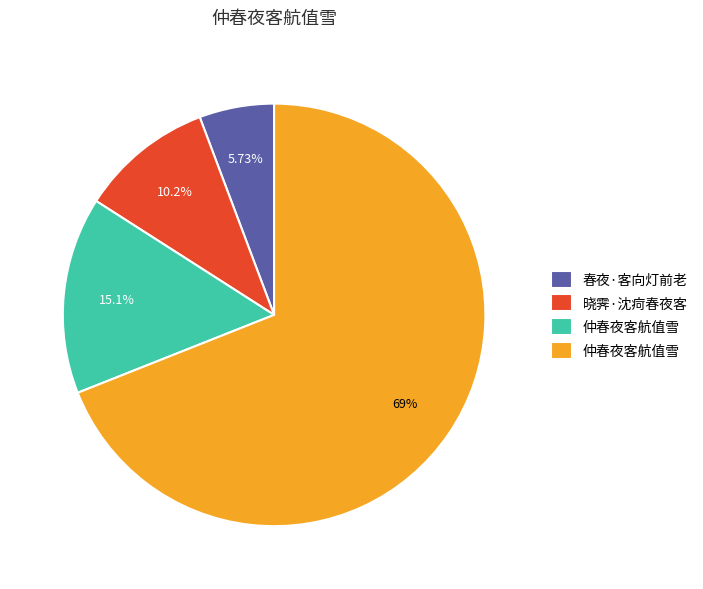

Does any single category account for the majority?

Yes